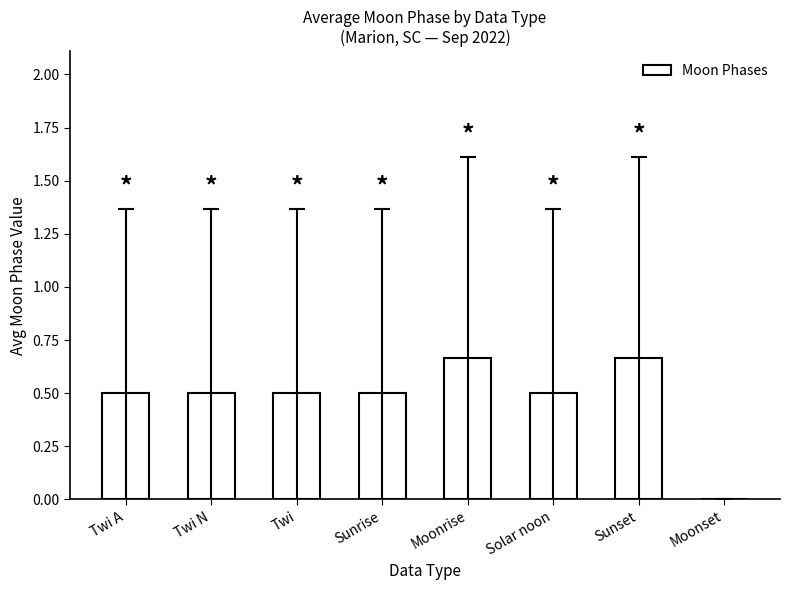

What value does the data have at Twi N?

0.5